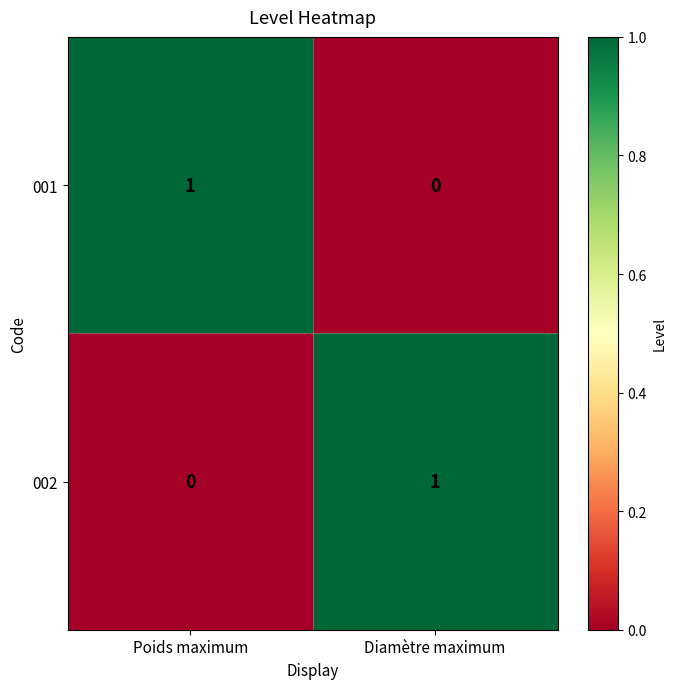

Count the number of data series in this chart.

2